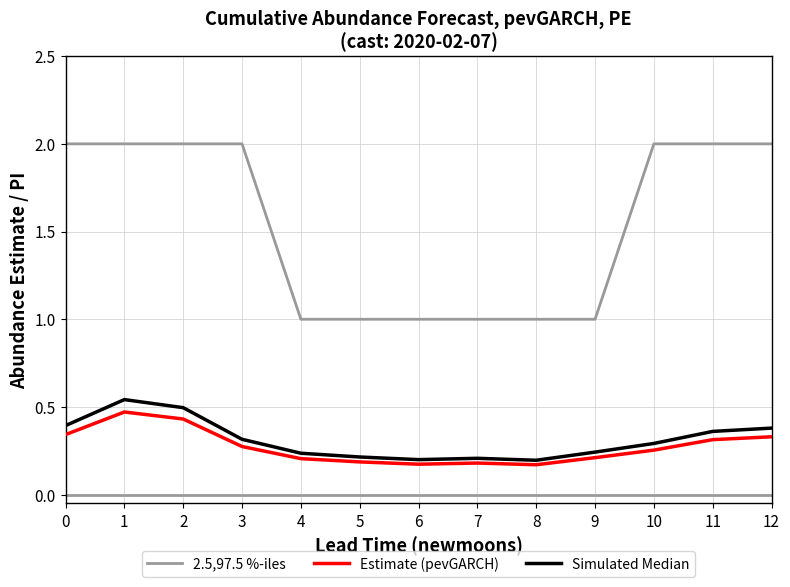

Which series has the widest spread of values?

2.5,97.5 %-iles